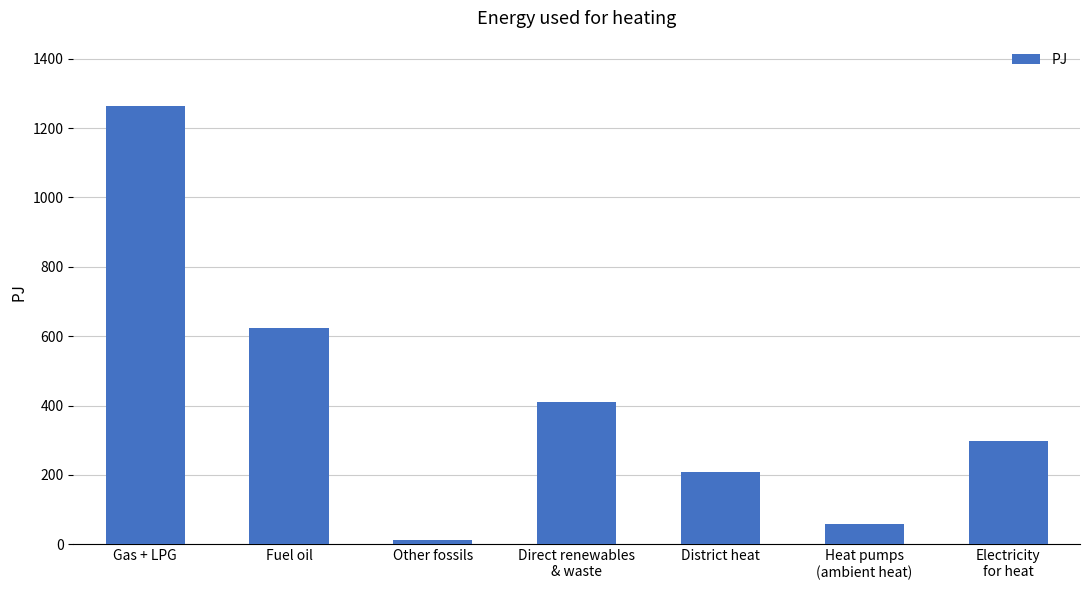

What is the change in value from Other fossils to Heat pumps
(ambient heat)?

+44.0